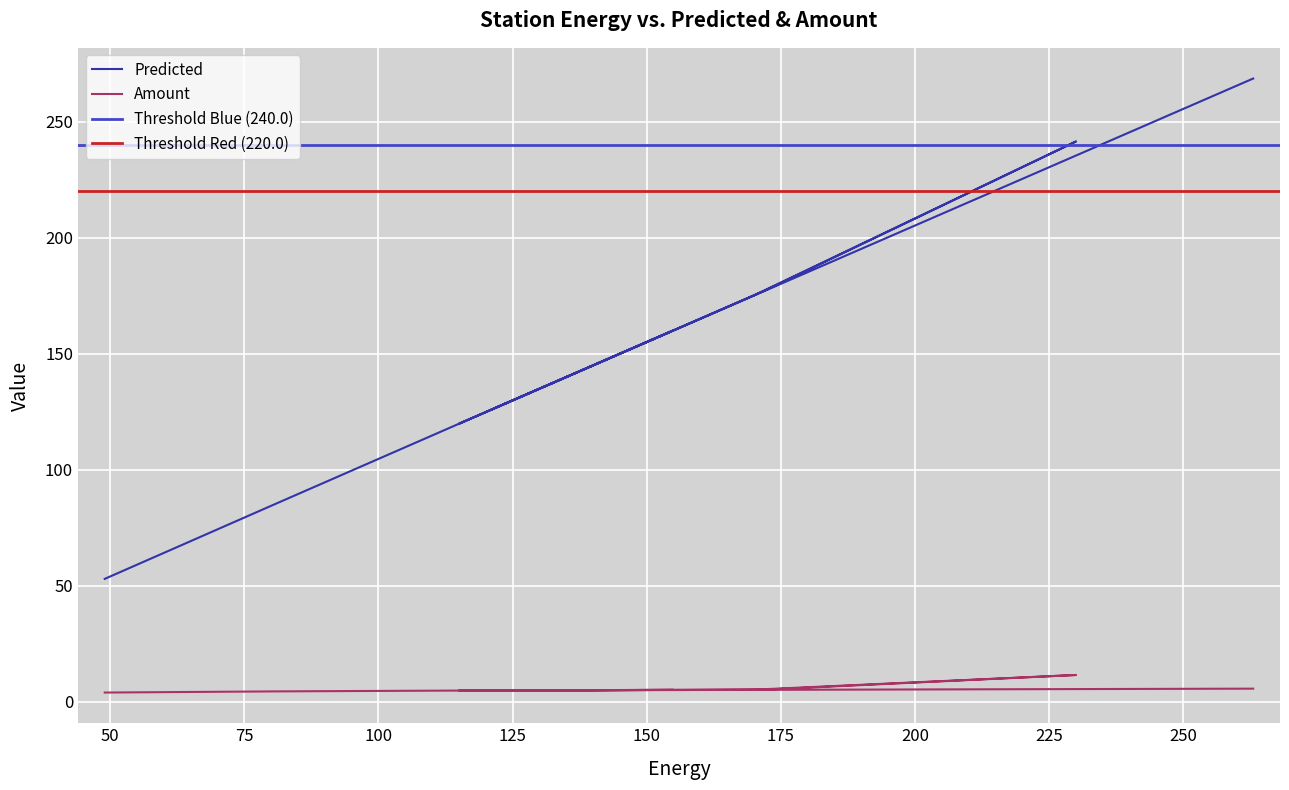

True or false: Energy and Amount intersect in this chart.

False